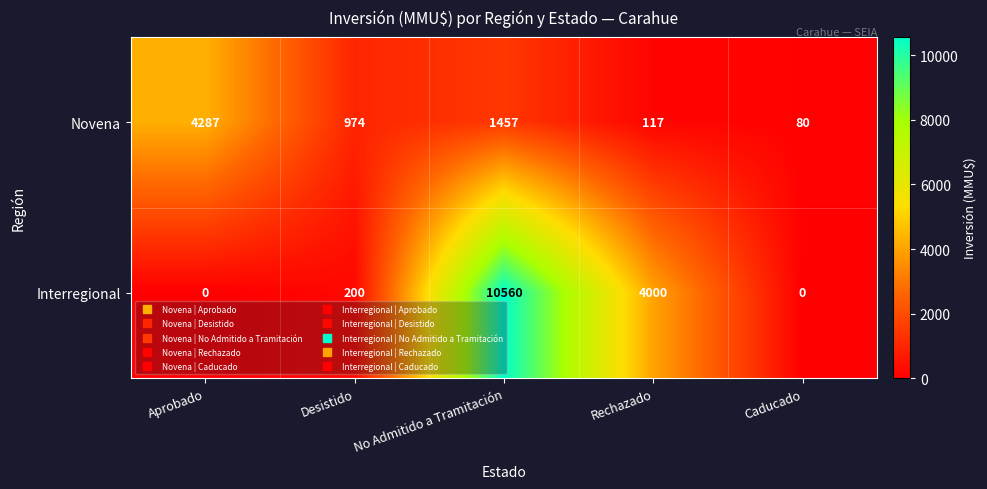

Between No Admitido a Tramitación and Caducado, which series saw the biggest shift?

Interregional